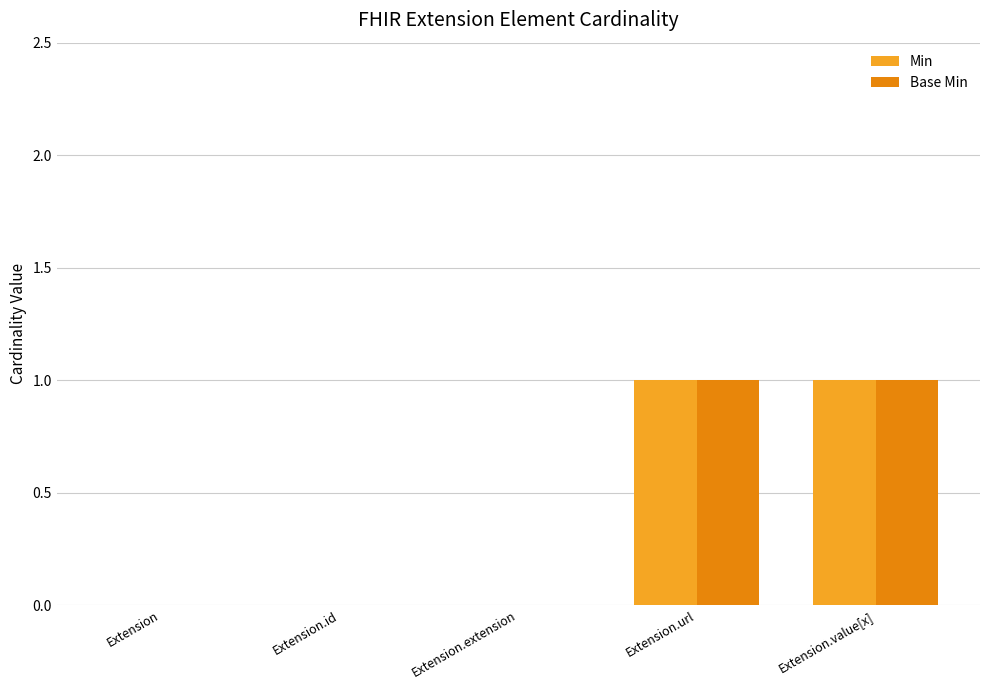

How many series are shown in this chart?

2